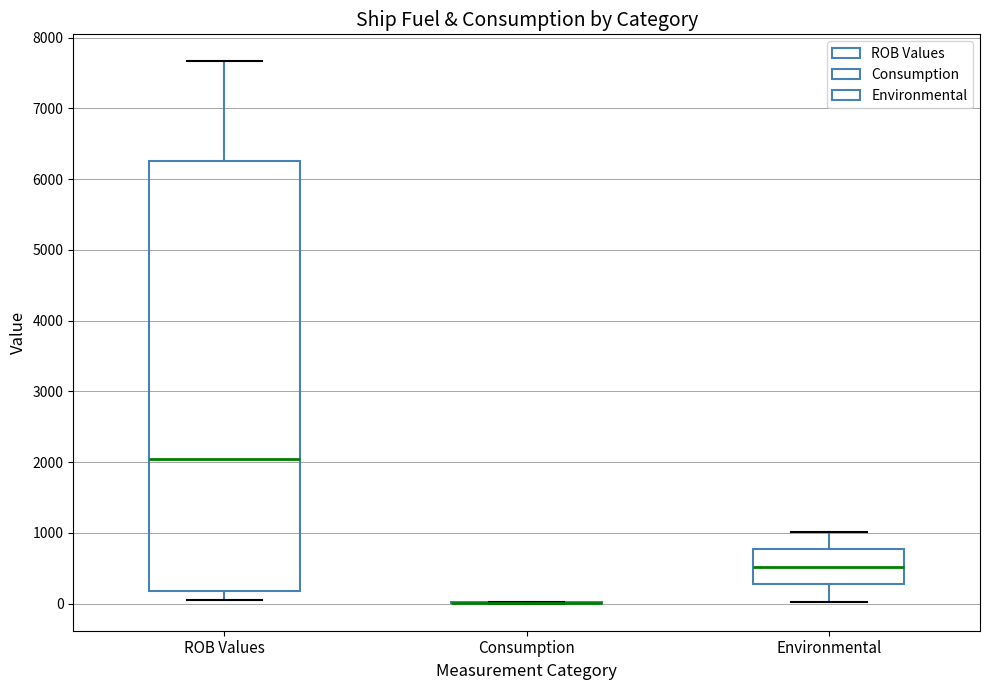

Reading left to right, transcribe this box plot: for each box, give where its median line is, the range the box spans, and where its two whiskers end, as read against the y-axis. The values are not printed on the chart, so give them approximately, as read against the axis.

ROB Values: median 2000, box 200 to 6300, whiskers 0 to 7700
Consumption: box collapsed to a line at 0, whiskers 0 to 0
Environmental: median 500, box 300 to 800, whiskers 0 to 1000